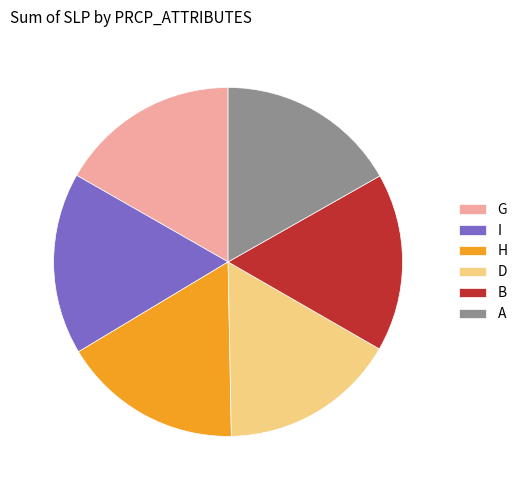

Is I the majority of the pie?

No